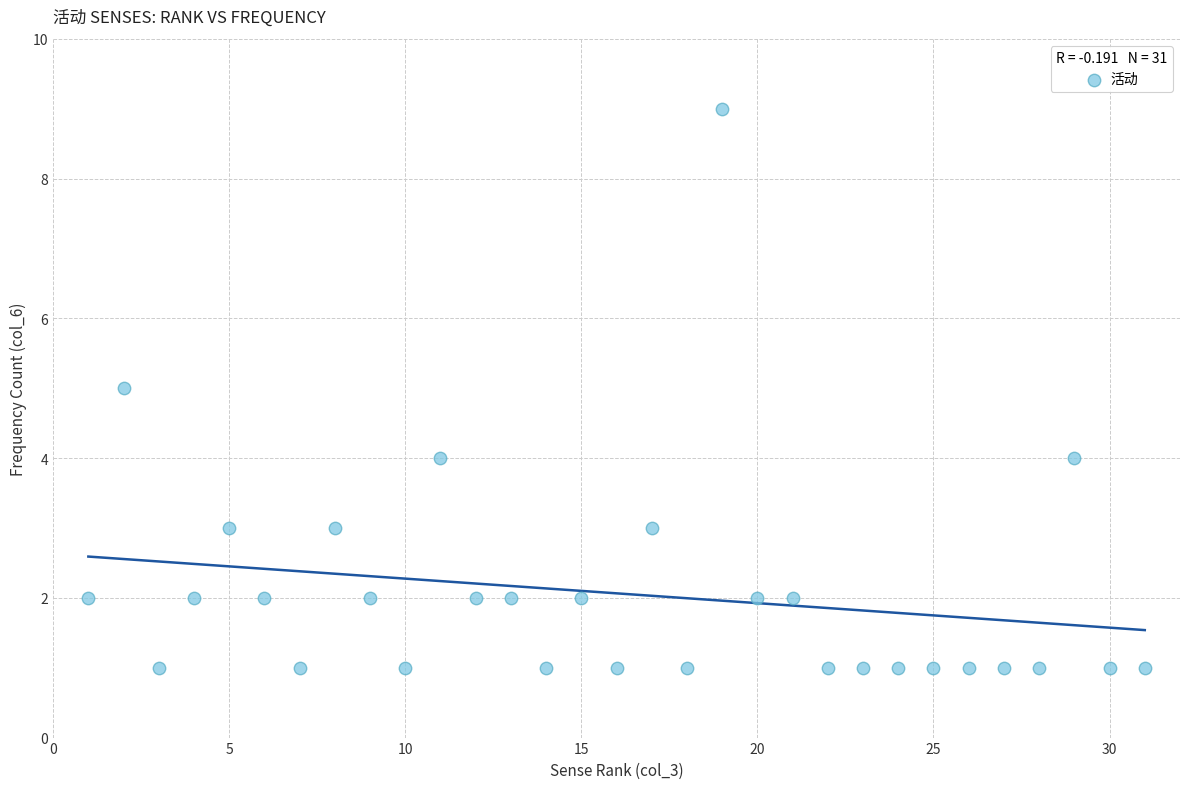

What is the range of X values (max minus min)?

30